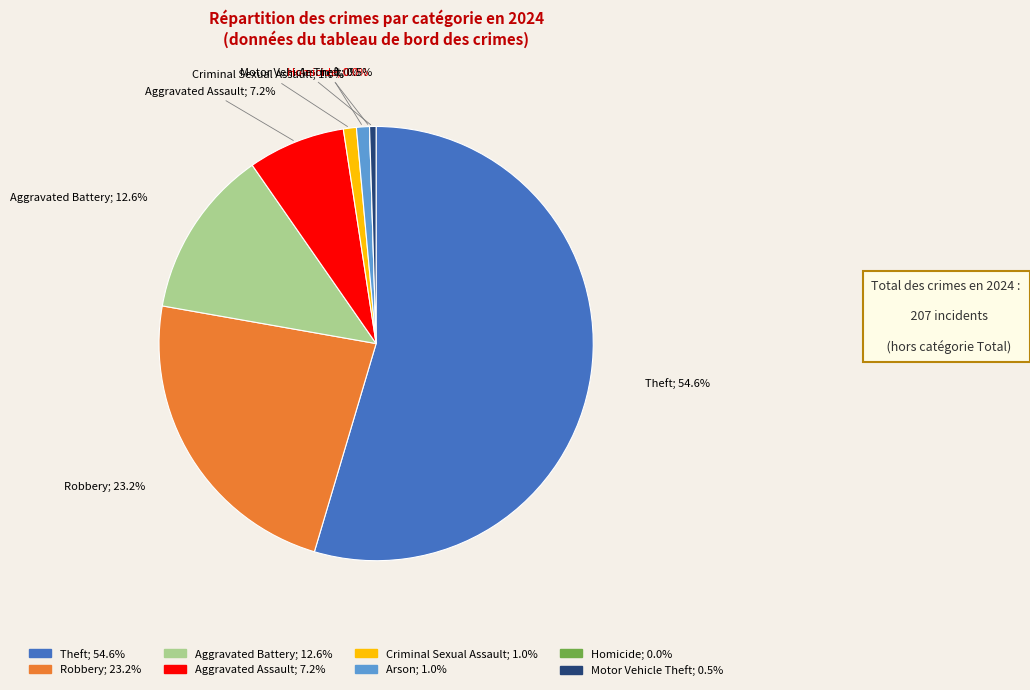

Which category has the biggest portion of the pie?

Theft